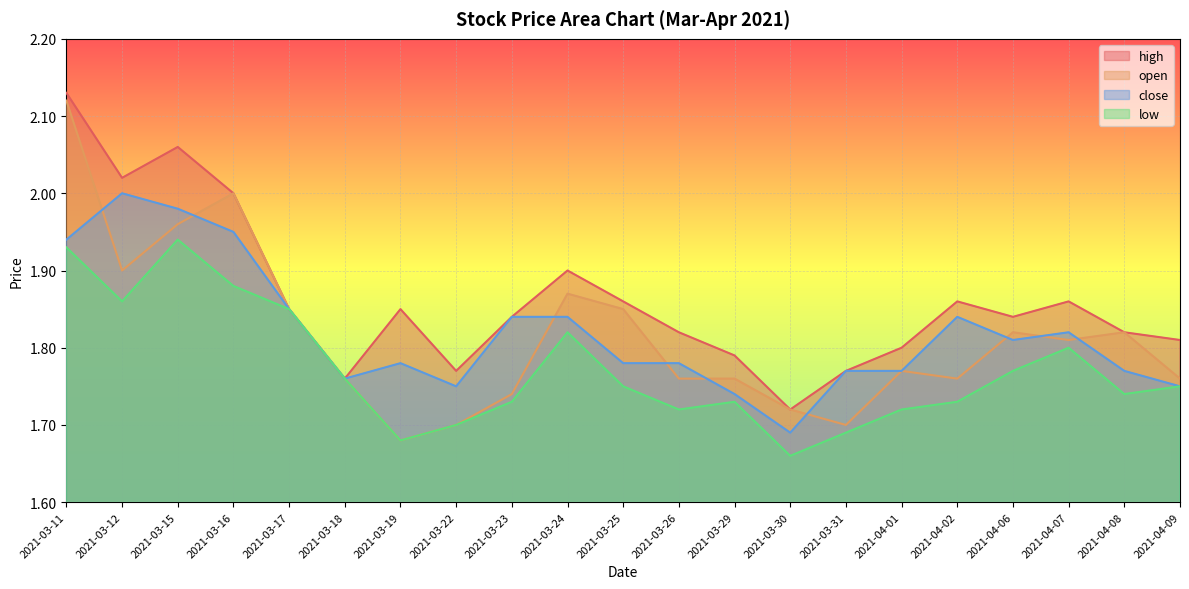

In high, how many points are lower than both neighbors (excluding endpoints)?

5